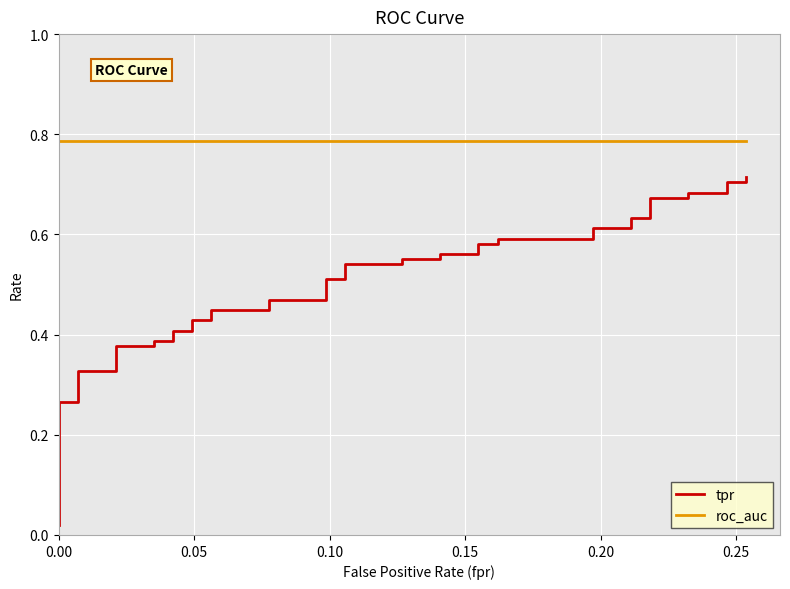

What is the value of the tpr point at the 2nd from the left?

0.3